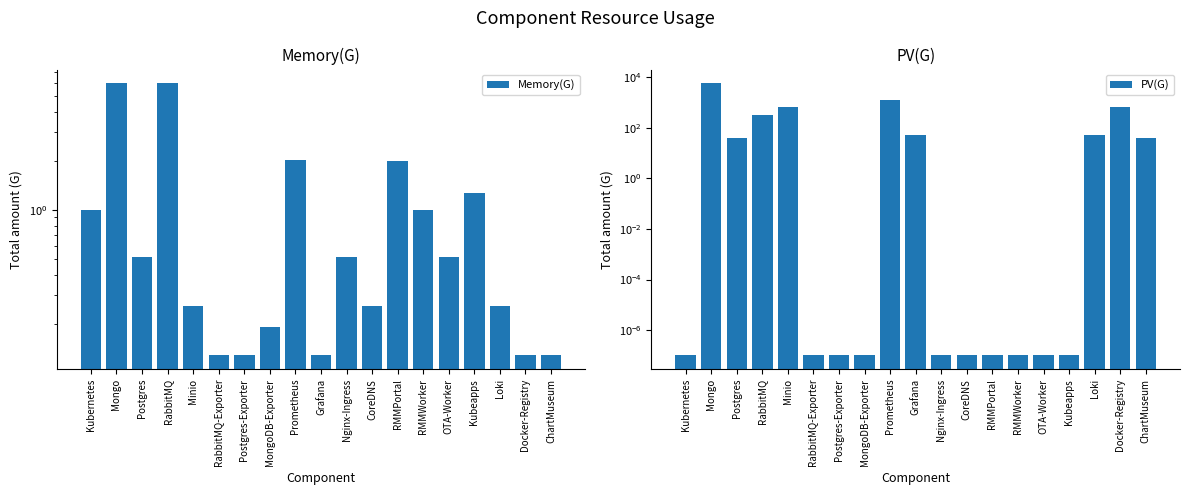

Reading right to left, what are all the values shown in this chart?

Memory(G): ChartMuseum=0.1	Docker-Registry=0.1	Loki=0.3	Kubeapps=1.3	OTA-Worker=0.5	RMMWorker=1.0	RMMPortal=2.0	CoreDNS=0.3	Nginx-Ingress=0.5	Grafana=0.1	Prometheus=2.0	MongoDB-Exporter=0.2	Postgres-Exporter=0.1	RabbitMQ-Exporter=0.1	Minio=0.3	RabbitMQ=6.0	Postgres=0.5	Mongo=6.0	Kubernetes=1.0
PV(G): ChartMuseum=40.0	Docker-Registry=640.0	Loki=50.0	Kubeapps=0.0	OTA-Worker=0.0	RMMWorker=0.0	RMMPortal=0.0	CoreDNS=0.0	Nginx-Ingress=0.0	Grafana=50.0	Prometheus=1280.0	MongoDB-Exporter=0.0	Postgres-Exporter=0.0	RabbitMQ-Exporter=0.0	Minio=640.0	RabbitMQ=320.0	Postgres=40.0	Mongo=5760.0	Kubernetes=0.0